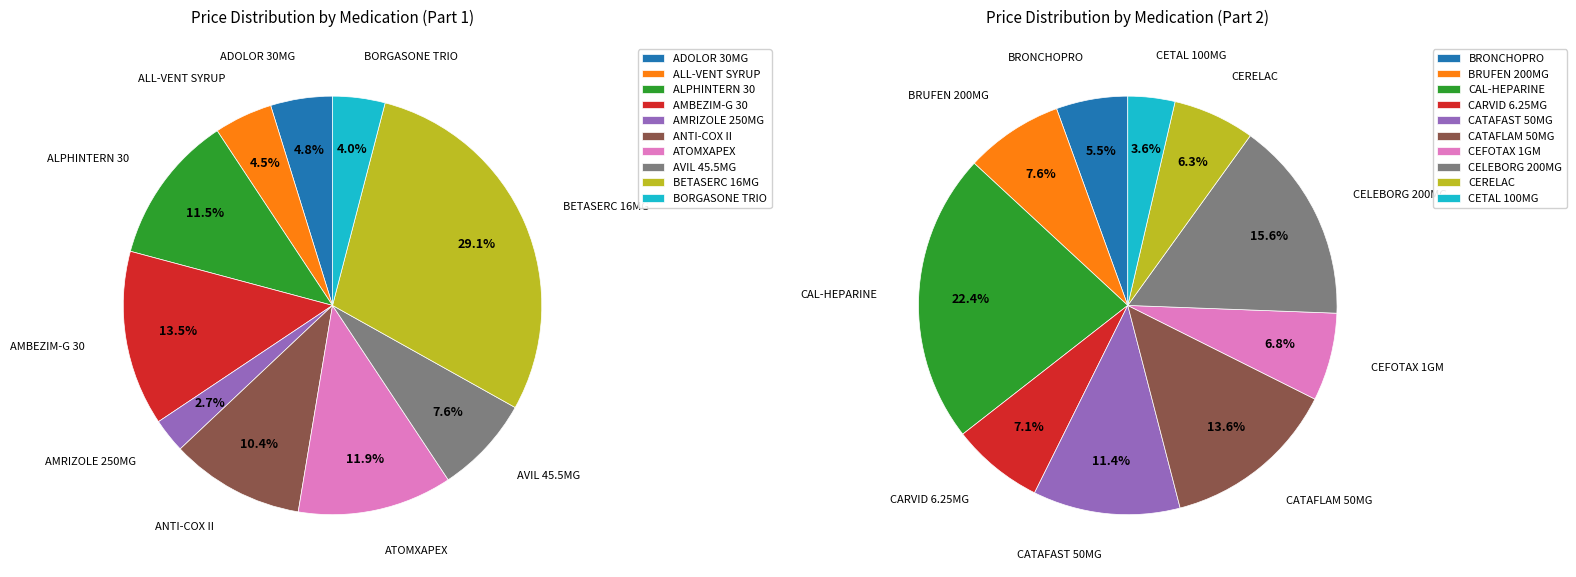

Which category has the biggest portion of the pie?

BETASERC 16MG